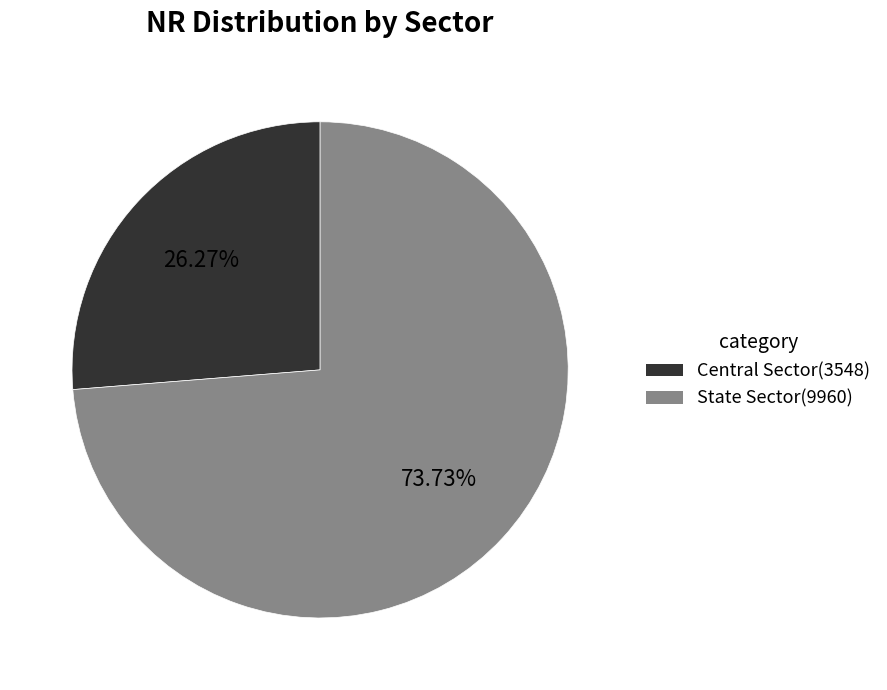

To the nearest percent, what portion does Central Sector represent?

26%